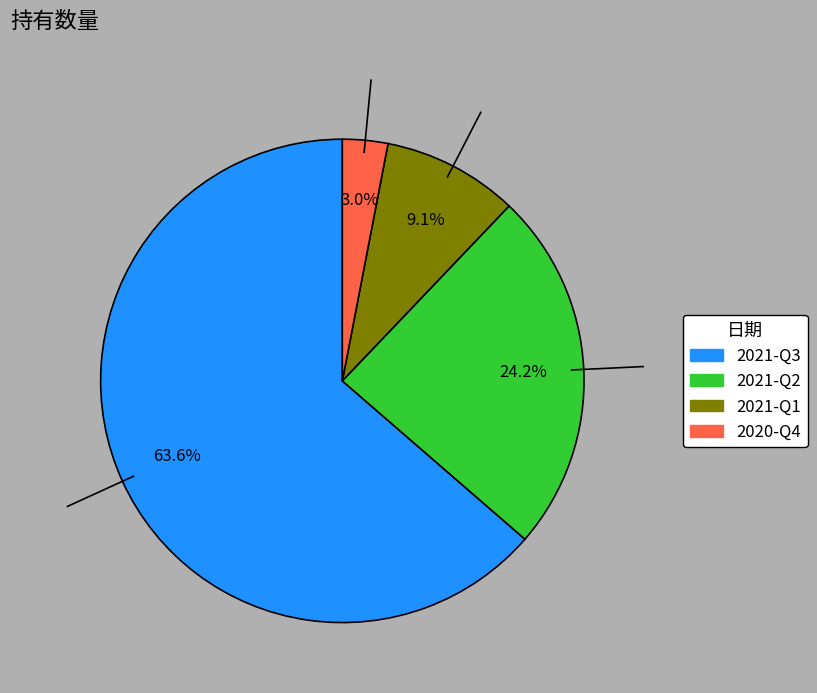

Combined, do 2021-Q1 and 2021-Q3 account for over 50%?

Yes